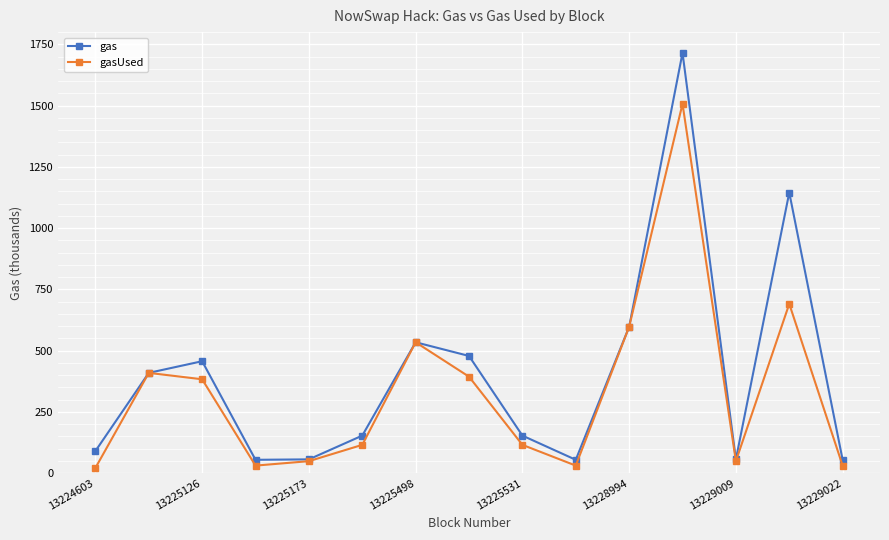

List the series in order of their peak value, highest first.

gas, gasUsed